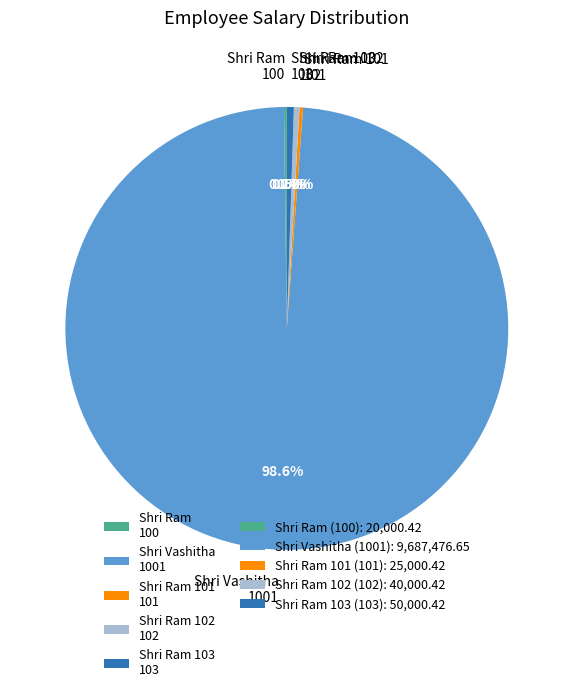

What is the total percentage of Shri Ram 102 102 and Shri Ram 103 103?

0.9%